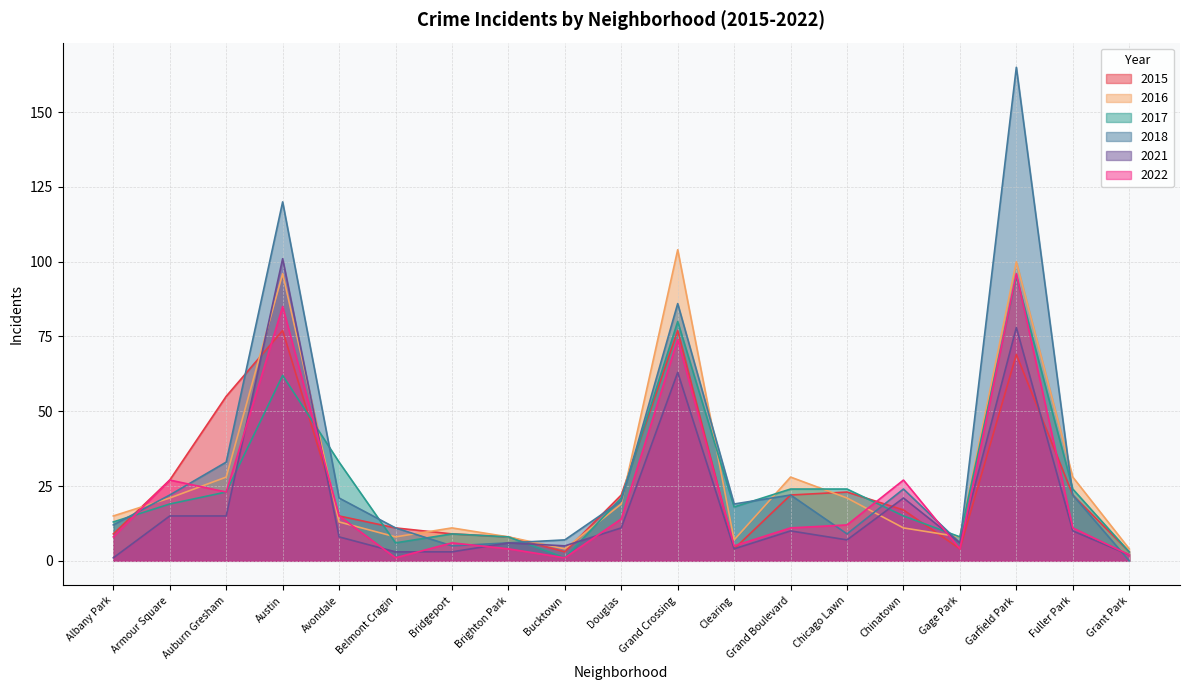

What is the highest value of the 2021 series?

101